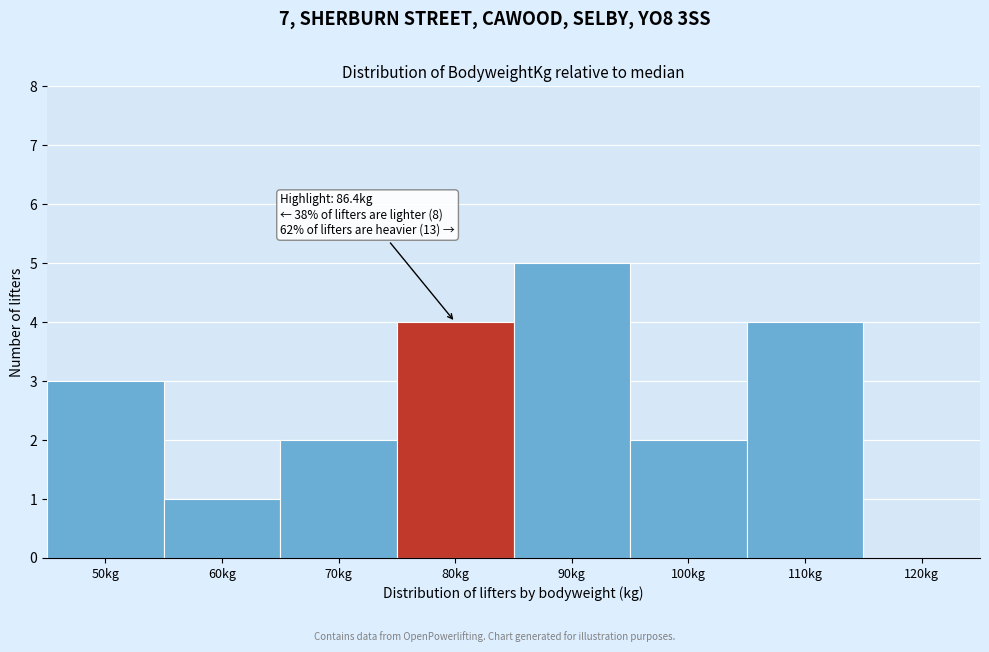

Reading right to left, extract all data points from this chart.

120kg=0	110kg=4	100kg=2	90kg=5	80kg=4	70kg=2	60kg=1	50kg=3